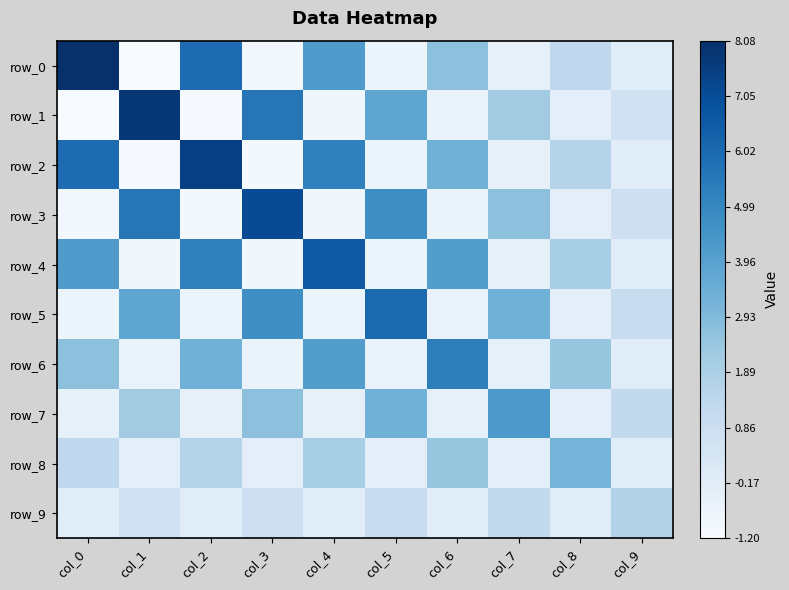

Which category has the lowest value across all series?

col_1